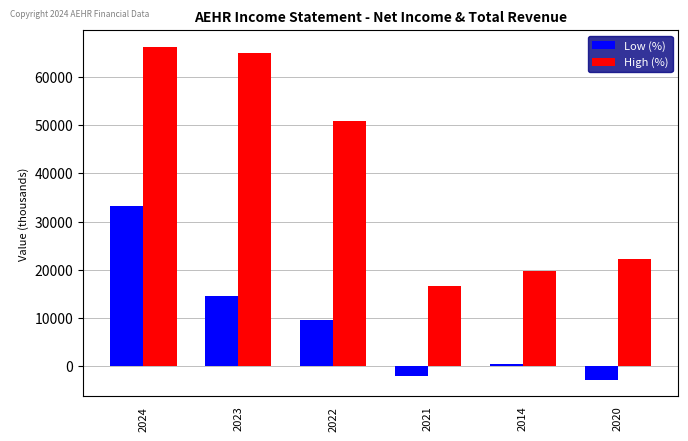

What position from the right is 2022?

4